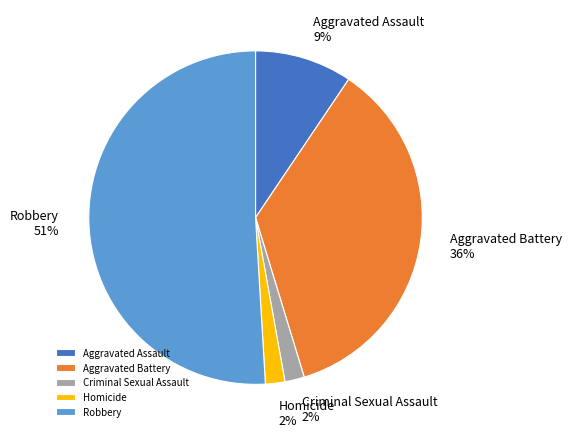

Which slice is the largest?

Robbery